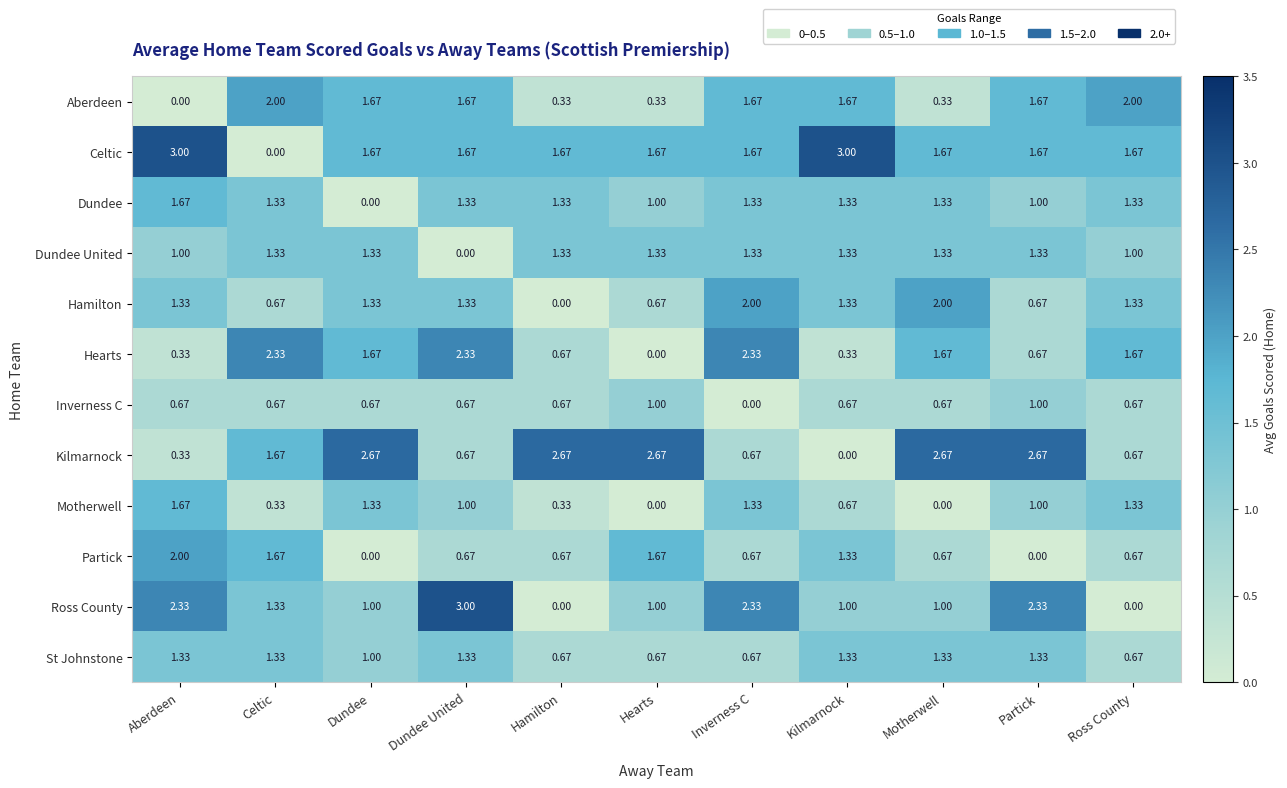

At which category is the sum across all series the highest?

Inverness C